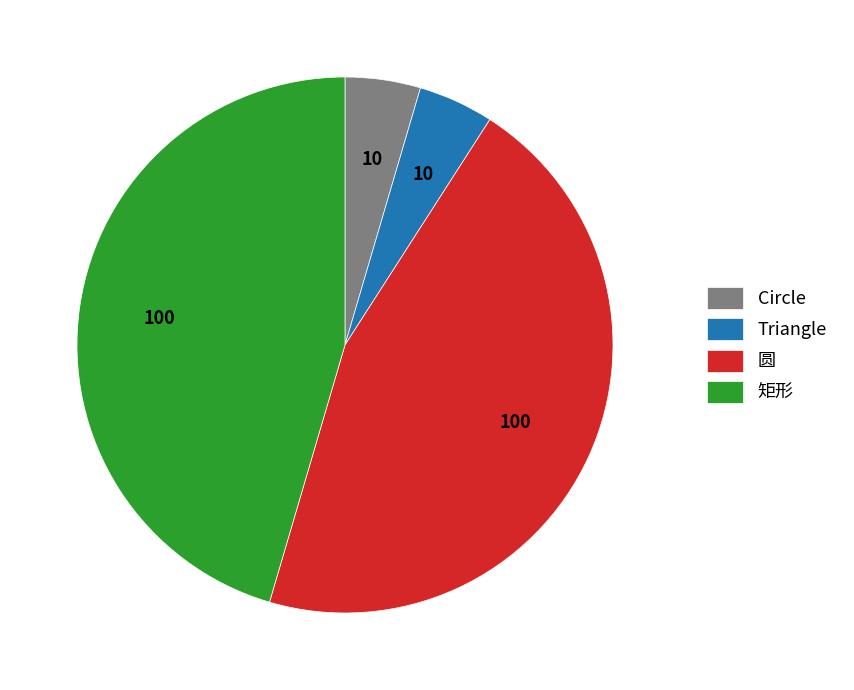

The 矩形 slice represents 45% of the pie. True or false?

True